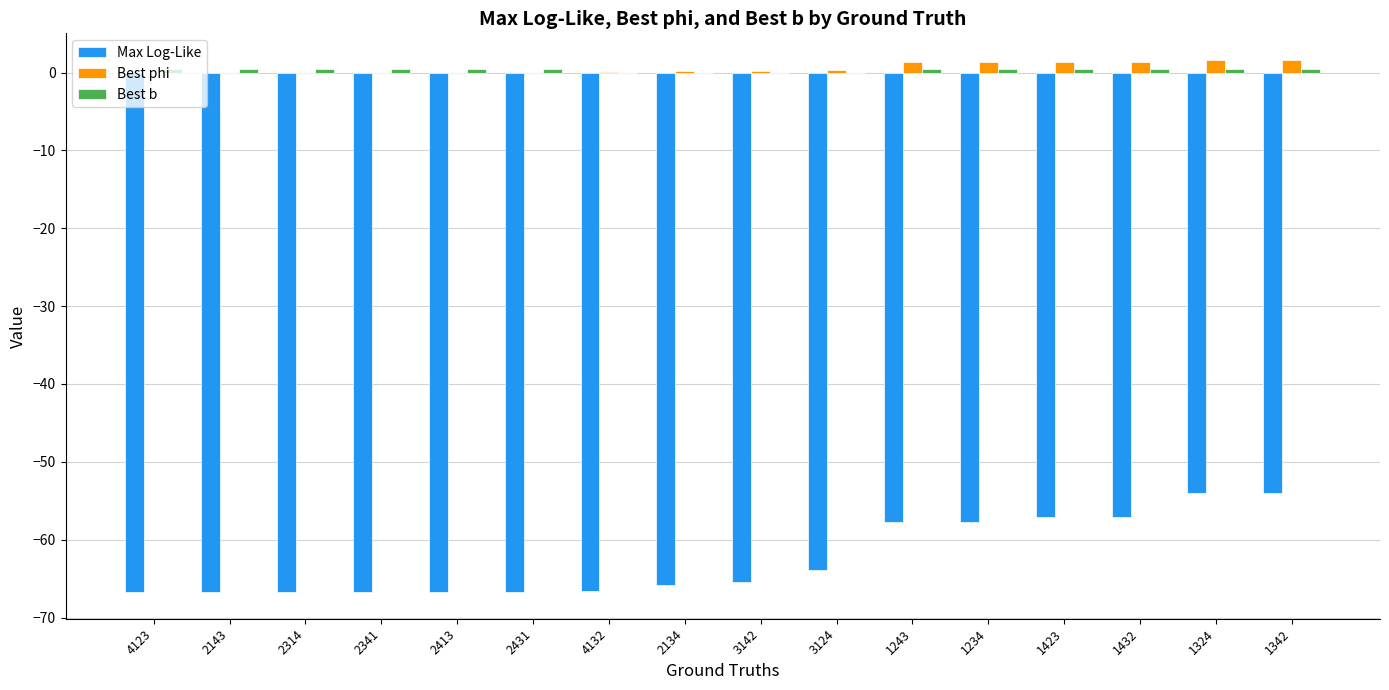

The Max Log-Like series shows -112.6 at 2314. True or false?

False